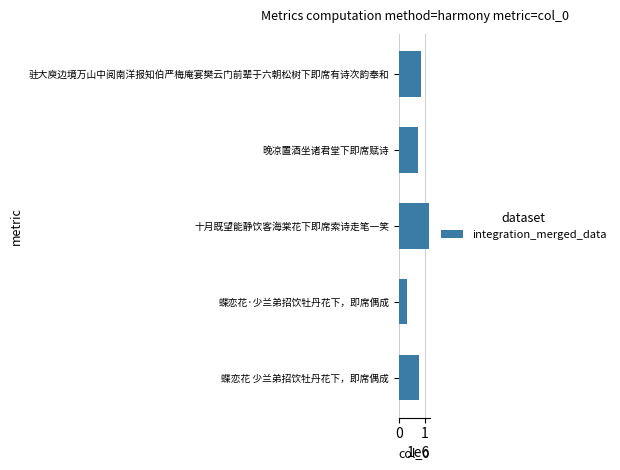

How many series are shown in this chart?

1